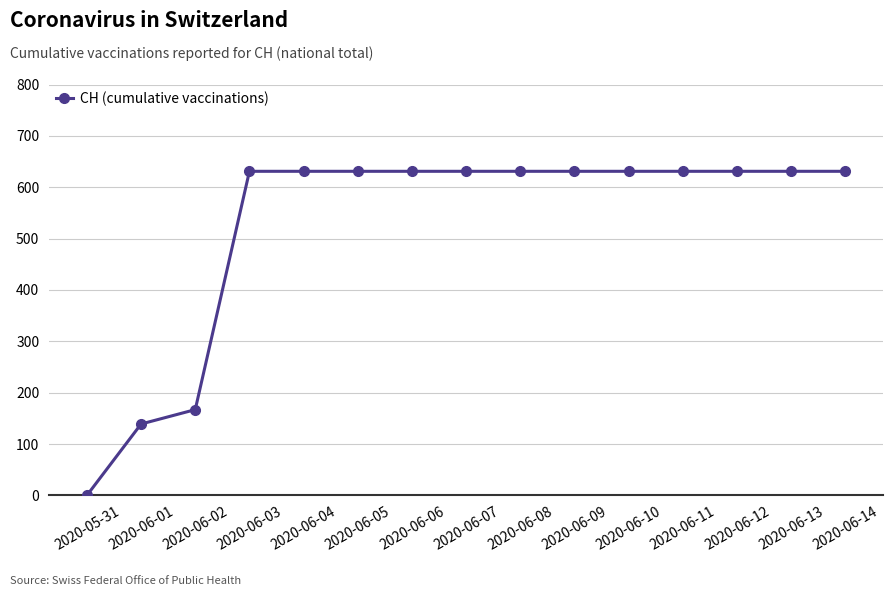

What is the label of the 2nd point from the left?

2020-06-01